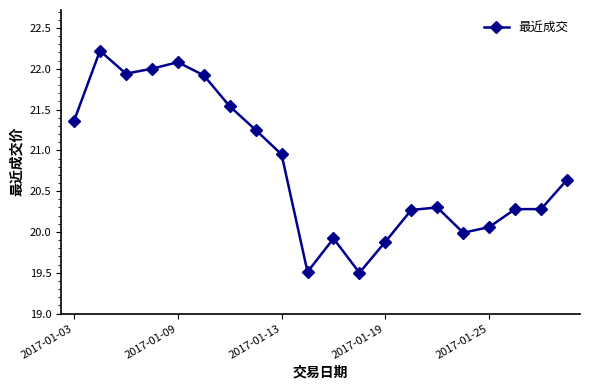

What is the maximum value shown in the chart?

22.2